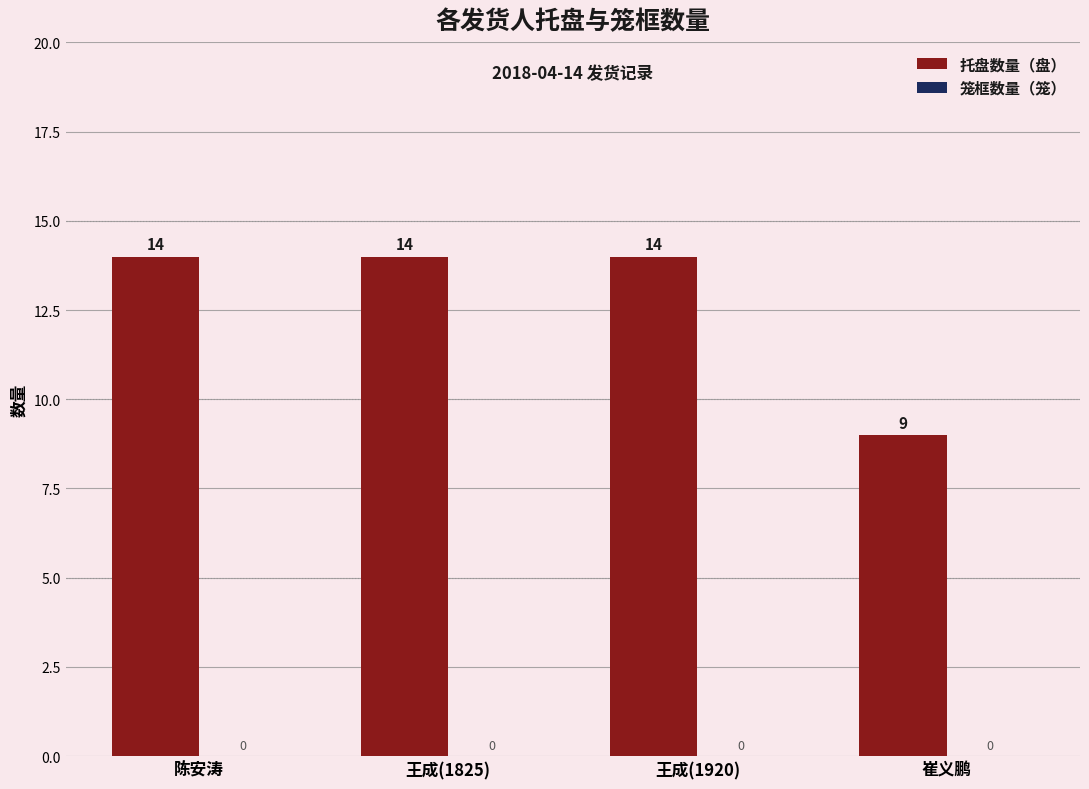

Is it true that the value at 王成(1825) is 14?

True